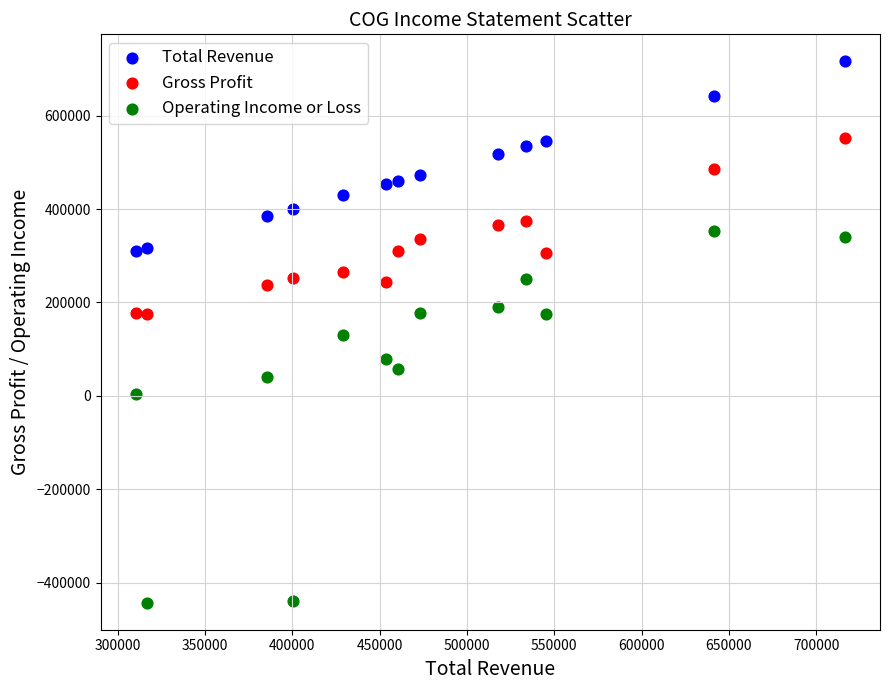

Which series has the widest spread of Y values?

Operating Income or Loss